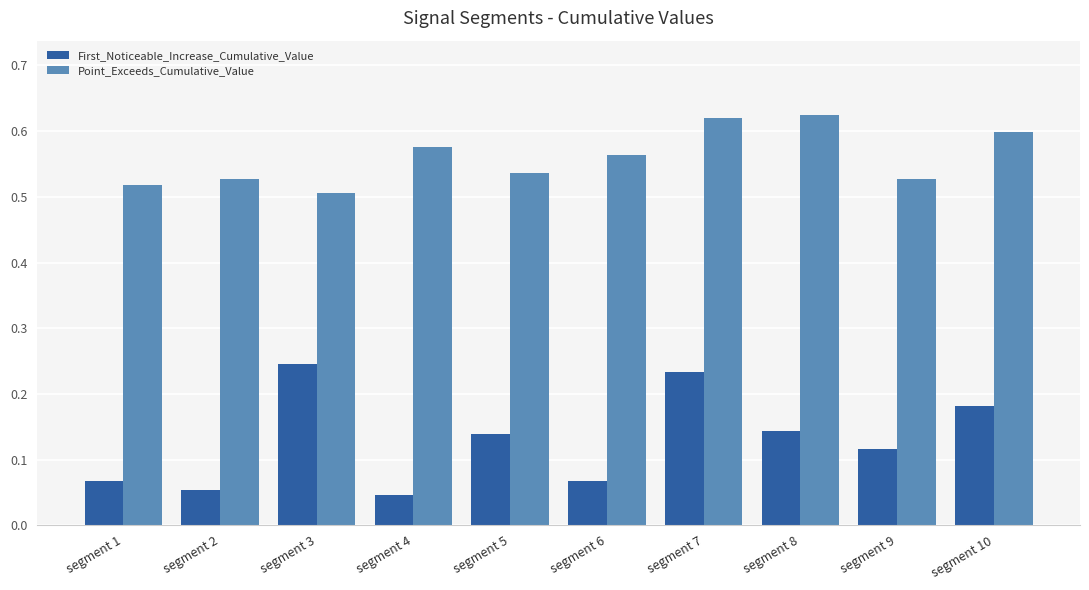

What is the sum of the Point_Exceeds_Cumulative_Value values at segment 7 and segment 6?

1.2